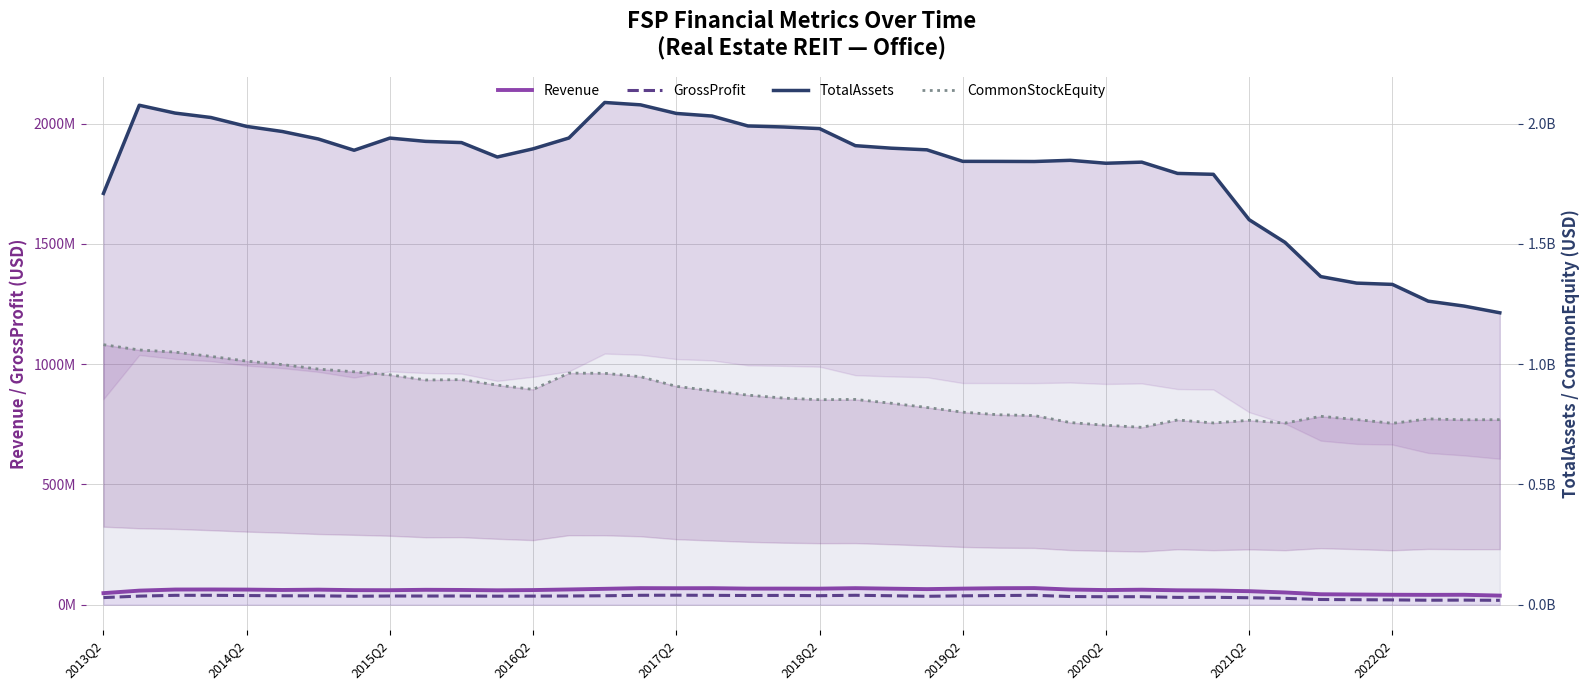

Which series has the largest total across all categories?

TotalAssets